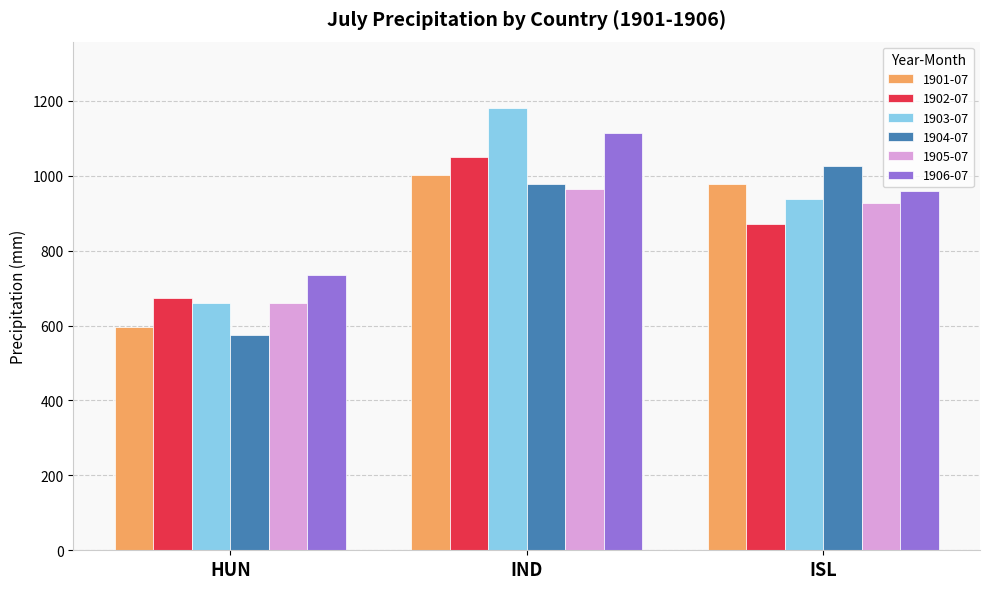

What is the difference between the highest and lowest values at ISL?

155.5